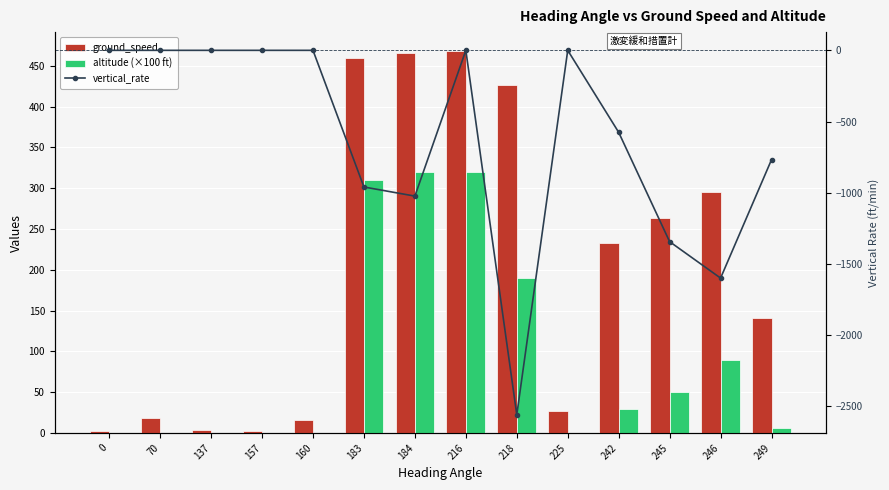

Which category has the lowest value across all series?

218